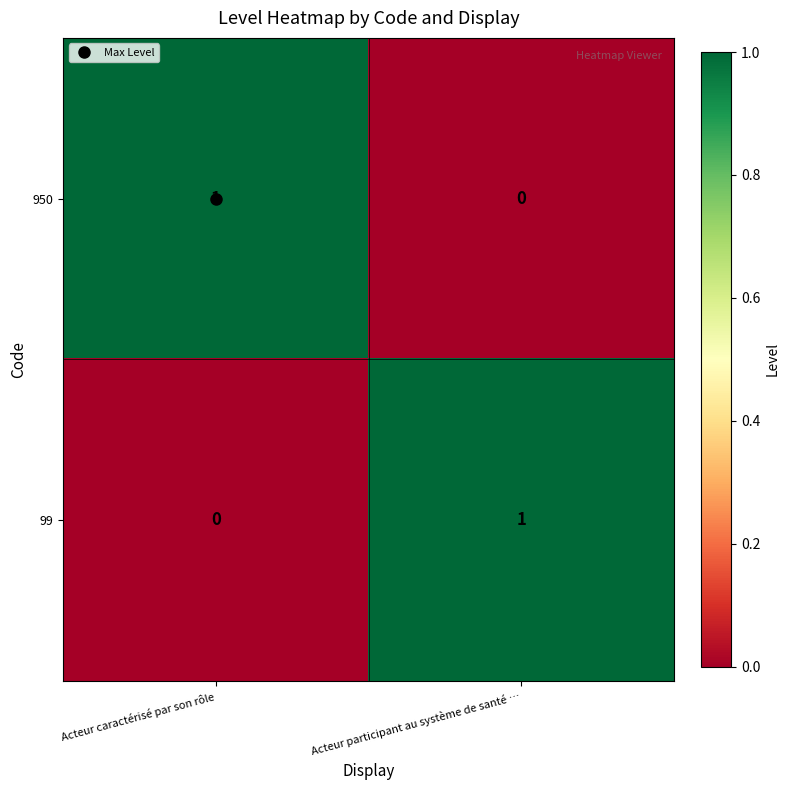

At which label is 99 closest to 0?

Acteur caractérisé par son rôle